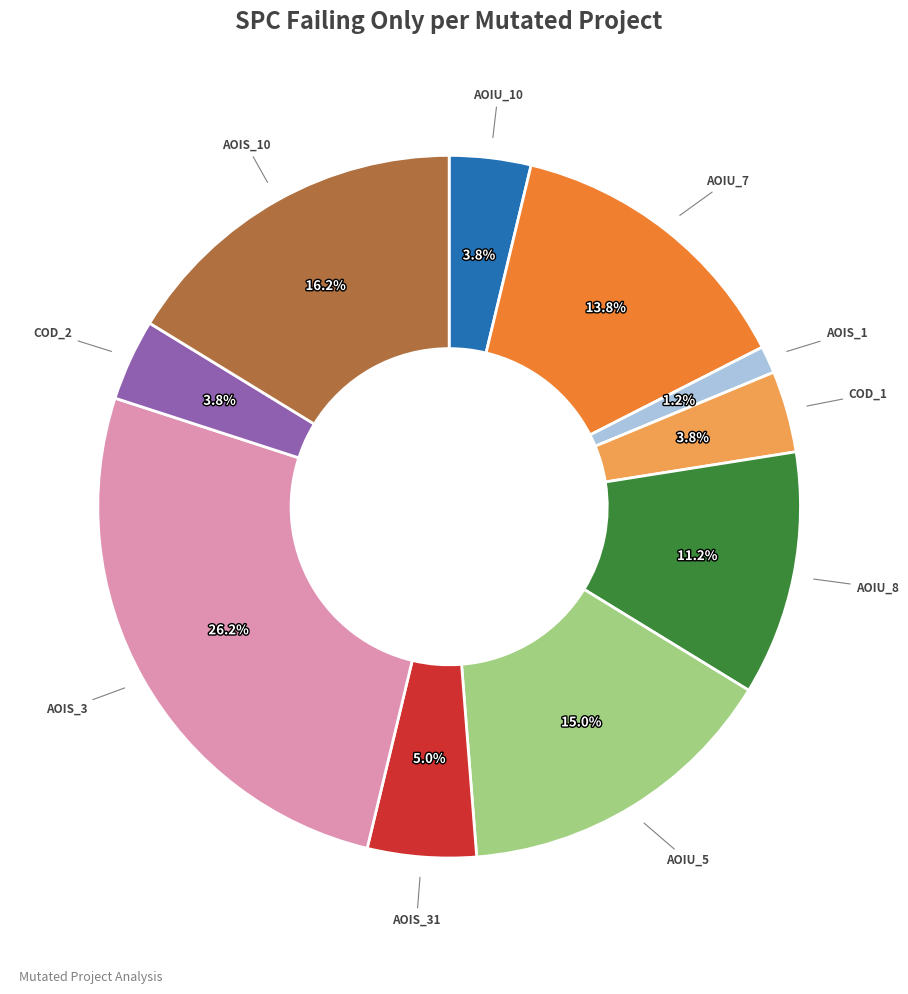

Is there any slice that represents more than half of the pie?

No